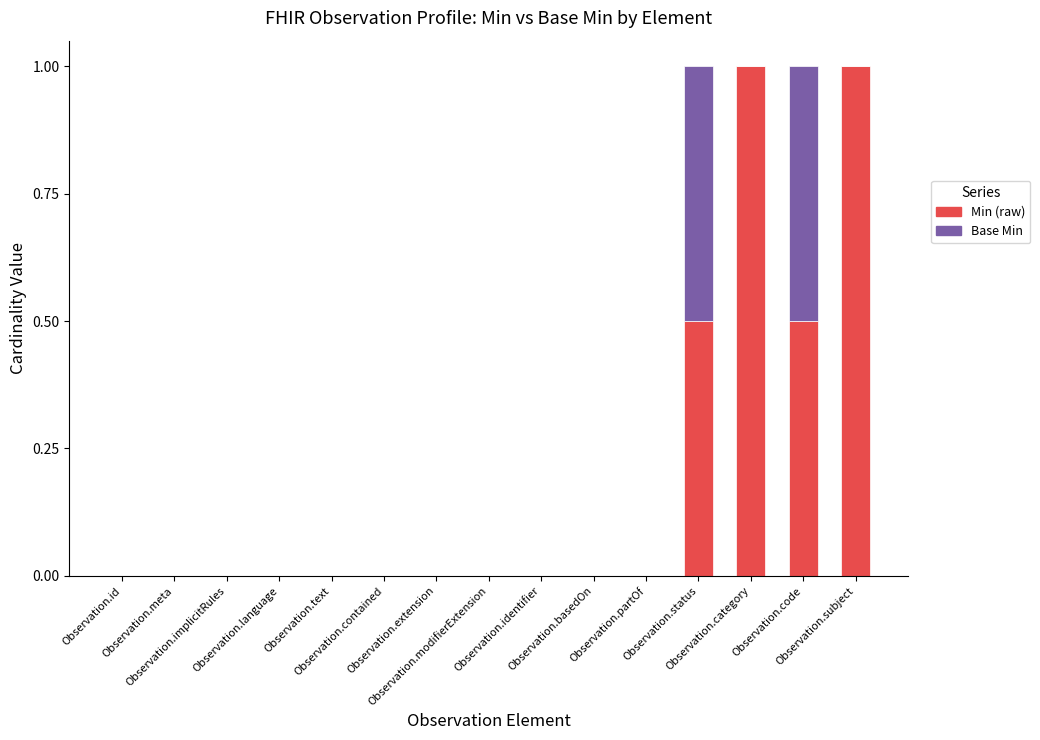

What is the highest value of the Min (raw) series?

1.0